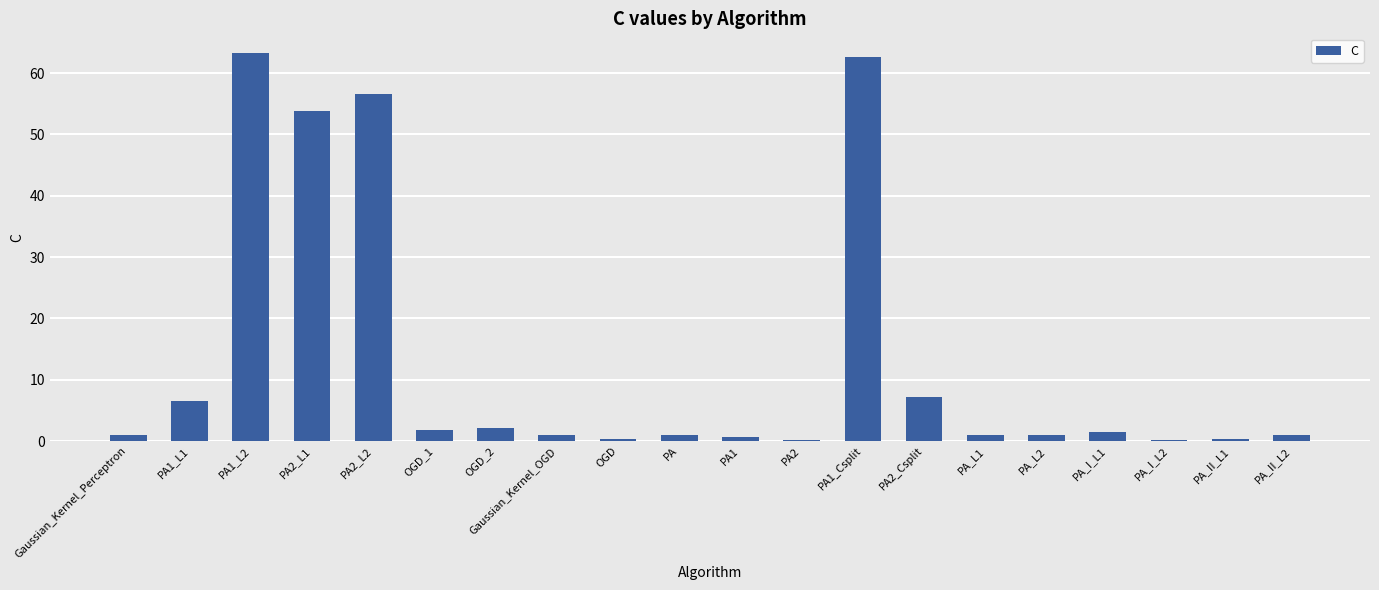

What is the sum of all values?

263.1